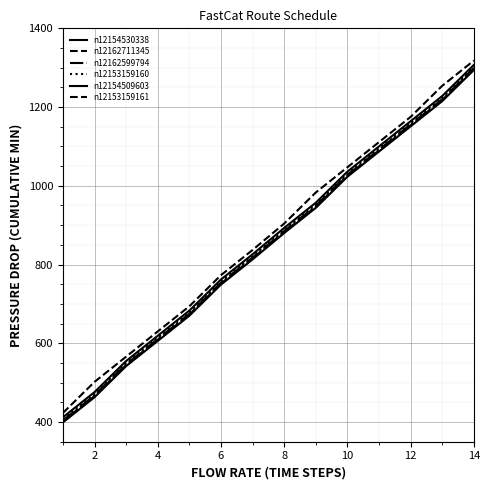

How many lines are shown in the chart?

6